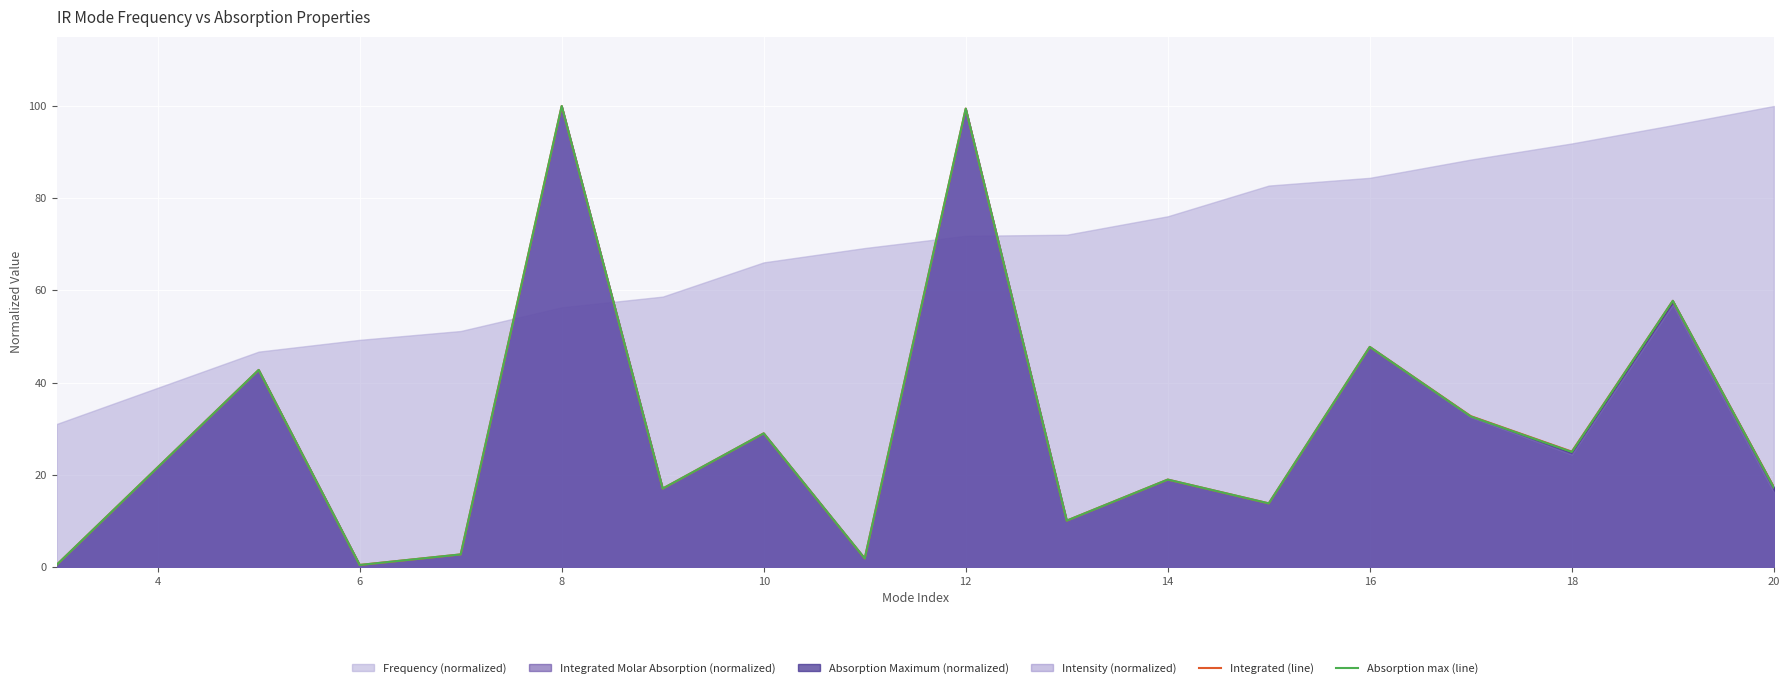

What is the difference between the maximum and minimum values in the Absorption max (line) series?

99.6